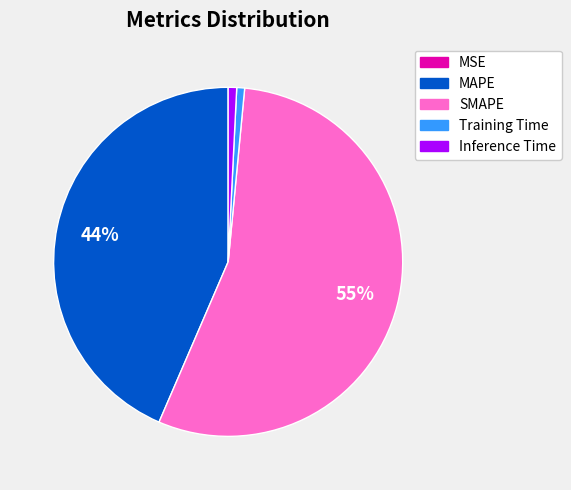

Which has a higher value, Inference Time or SMAPE?

SMAPE